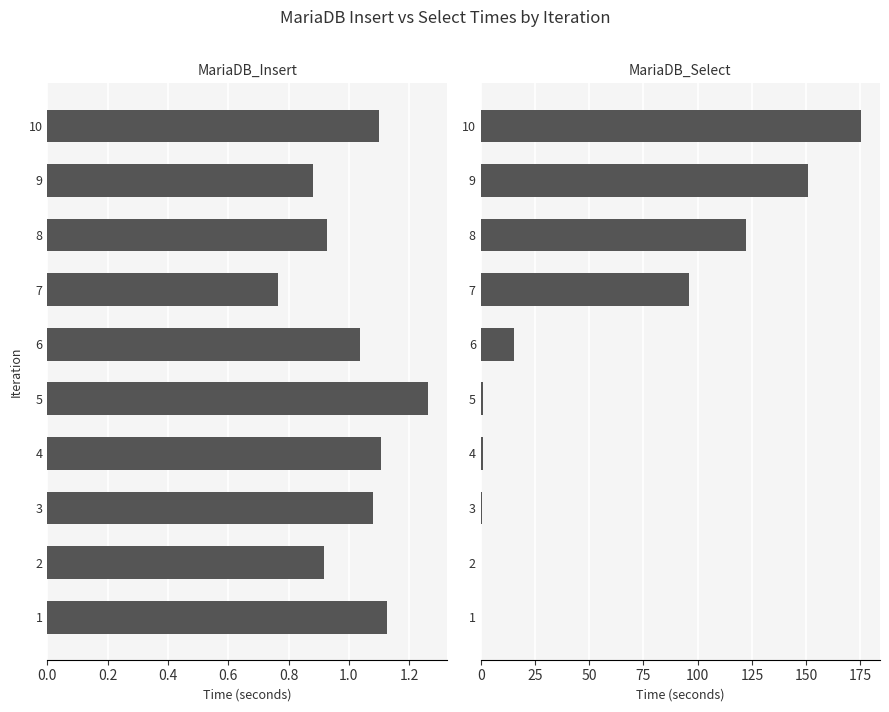

What is the difference between the second highest and second lowest values in the MariaDB_Insert series?

0.2